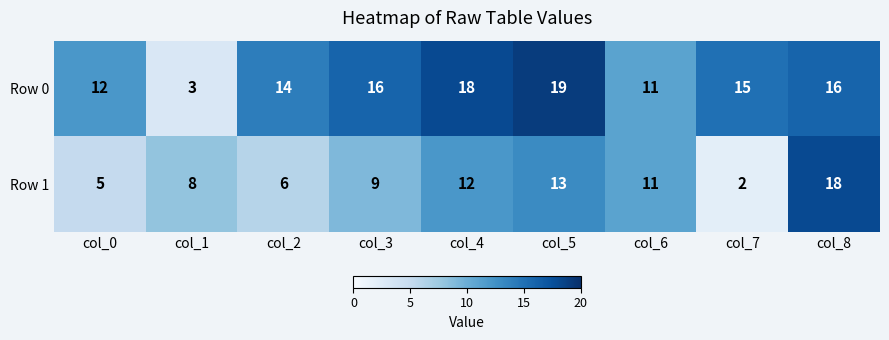

What is the total value across all series at col_0?

17